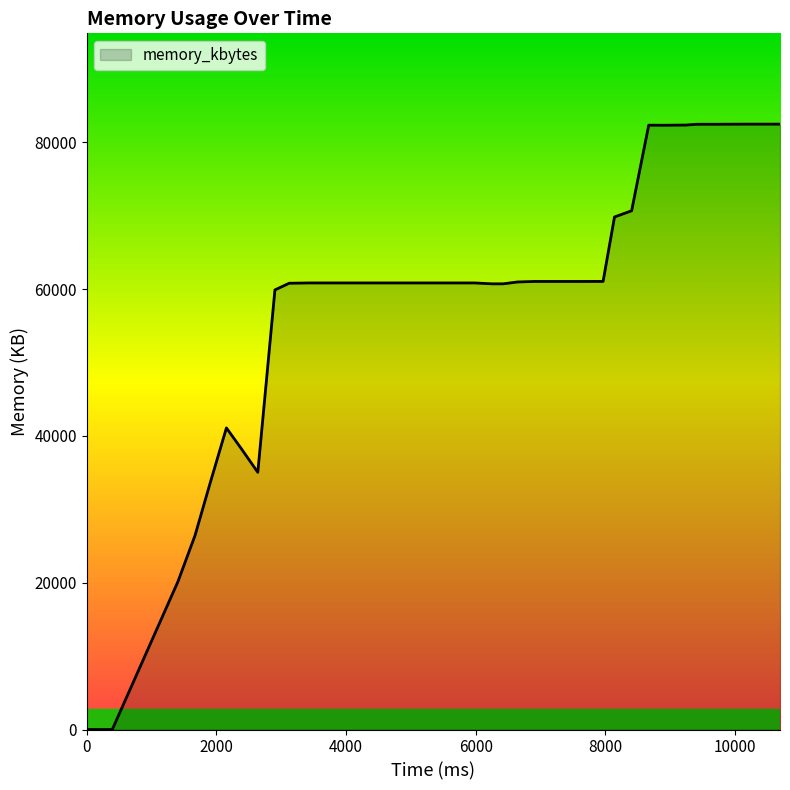

What is the difference between the maximum and minimum values?

82464